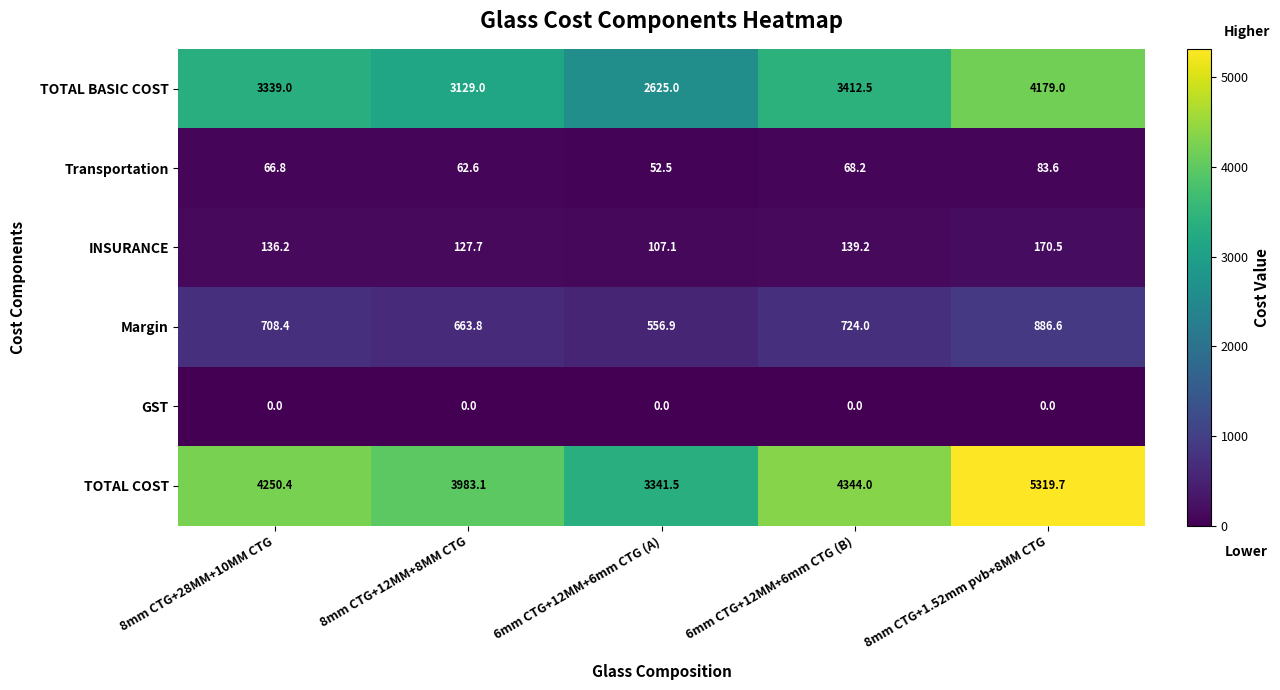

At which category is the sum across all series the highest?

8mm CTG+1.52mm pvb+8MM CTG